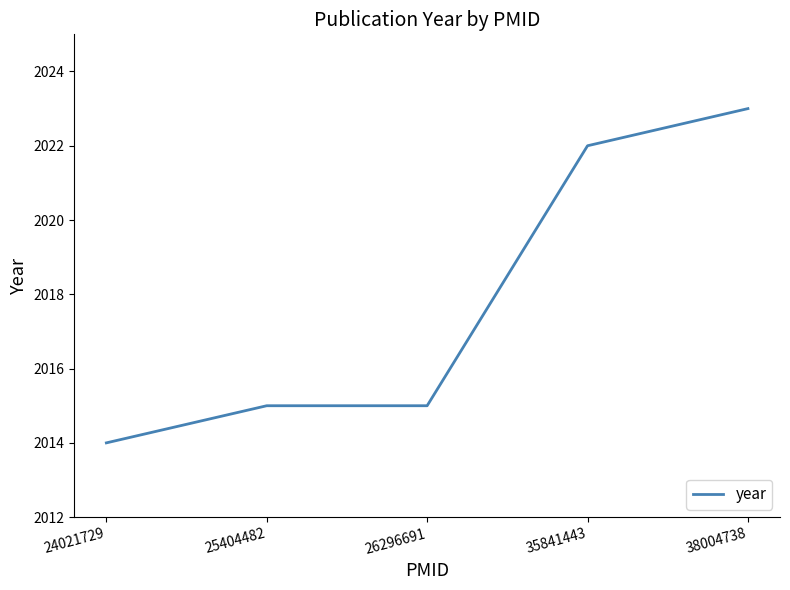

What is the difference between the maximum and minimum values?

9